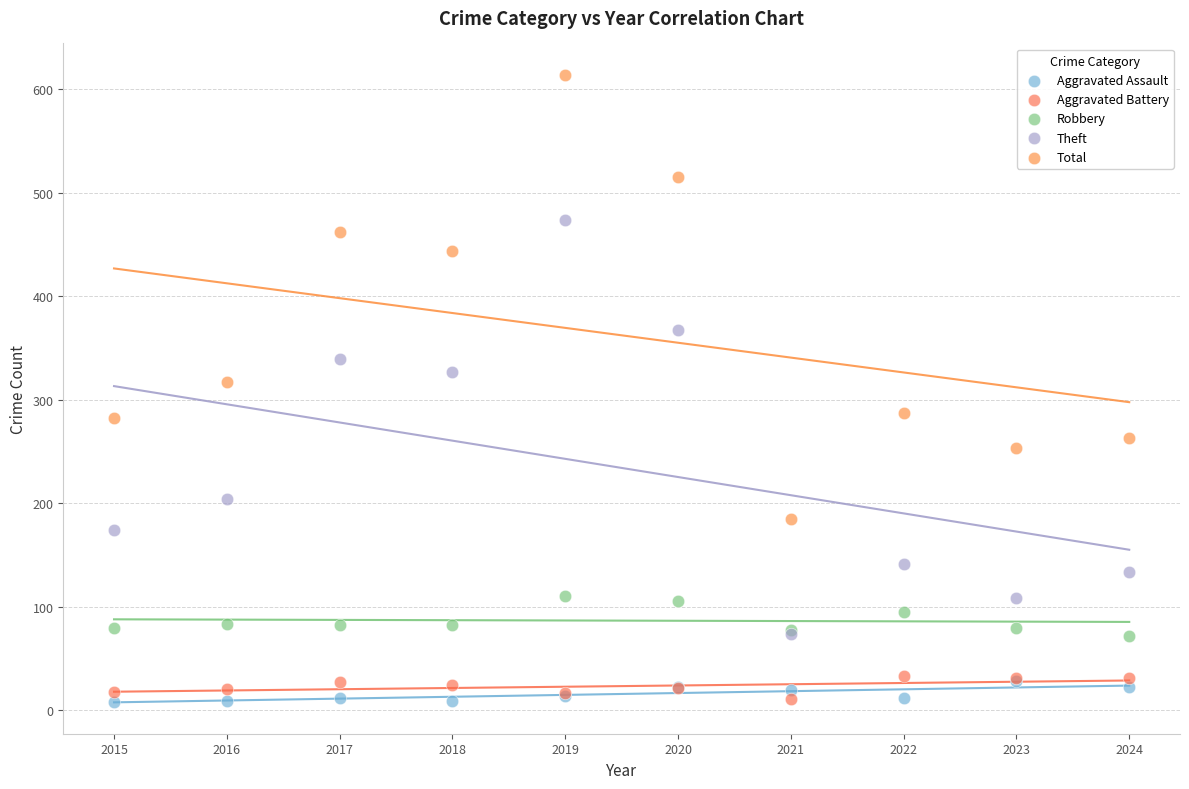

In the Total series, what Y value is closest to 399?

444